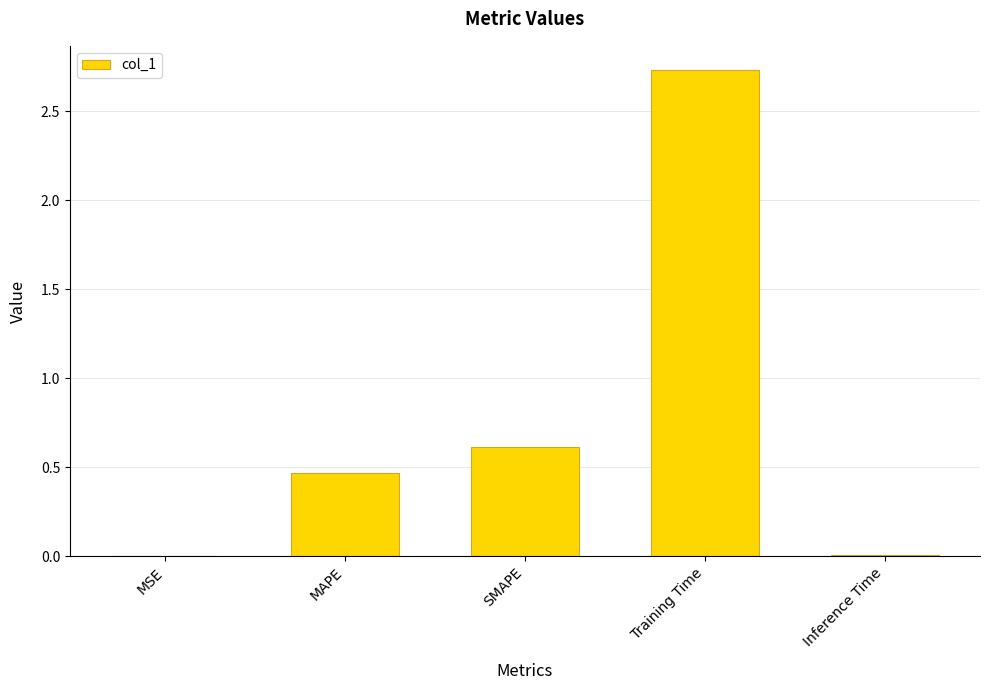

How many categories are shown in the chart?

5